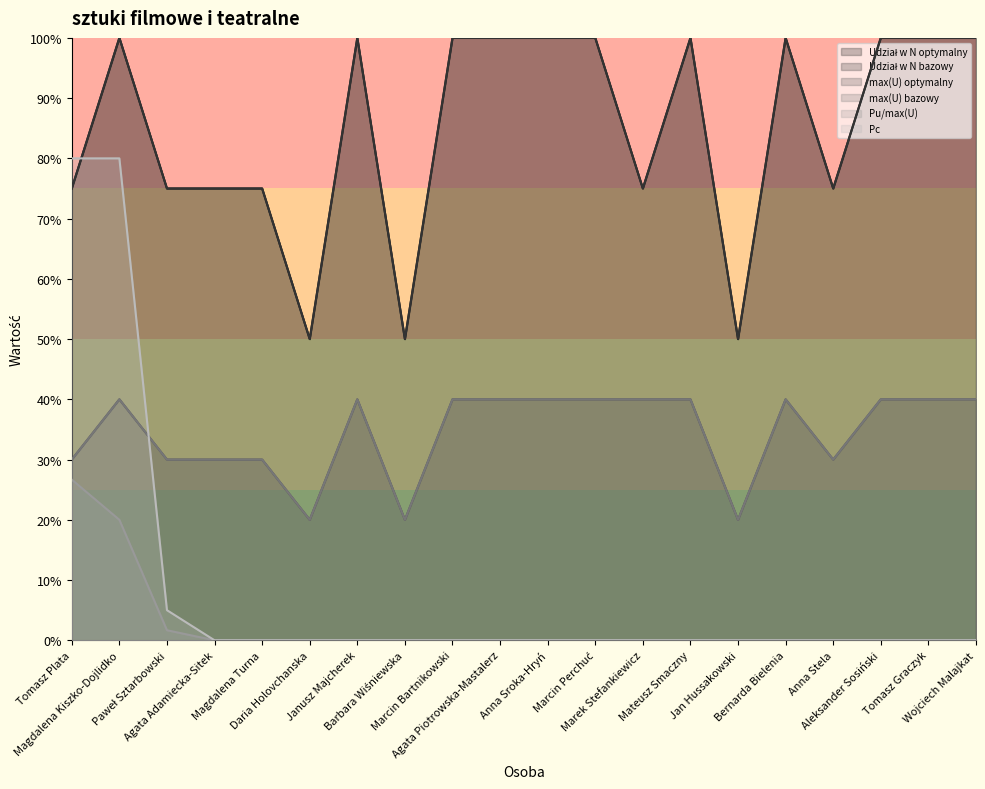

At which label does max(U) bazowy reach its minimum?

Daria Holovchanska